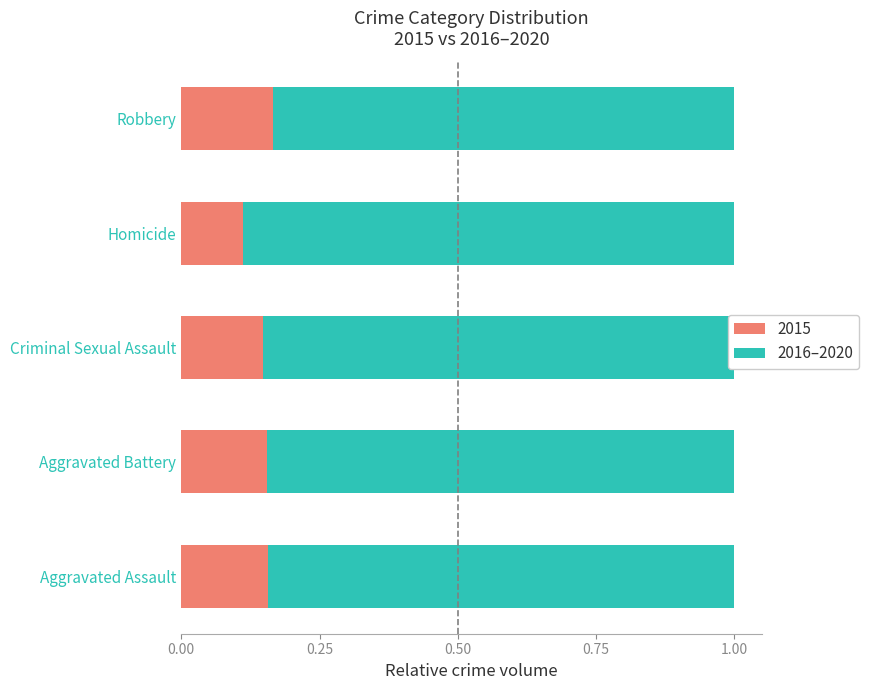

Is it true that 2015 equals 0.0 at Homicide?

False